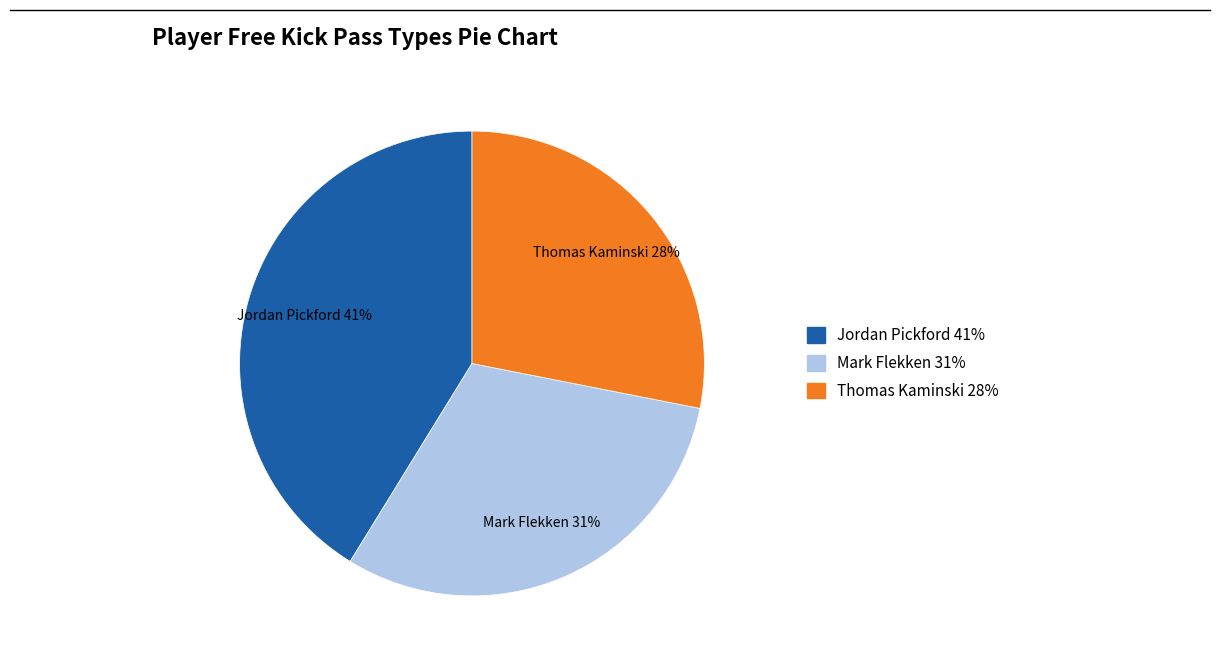

How many segments does this pie chart have?

3